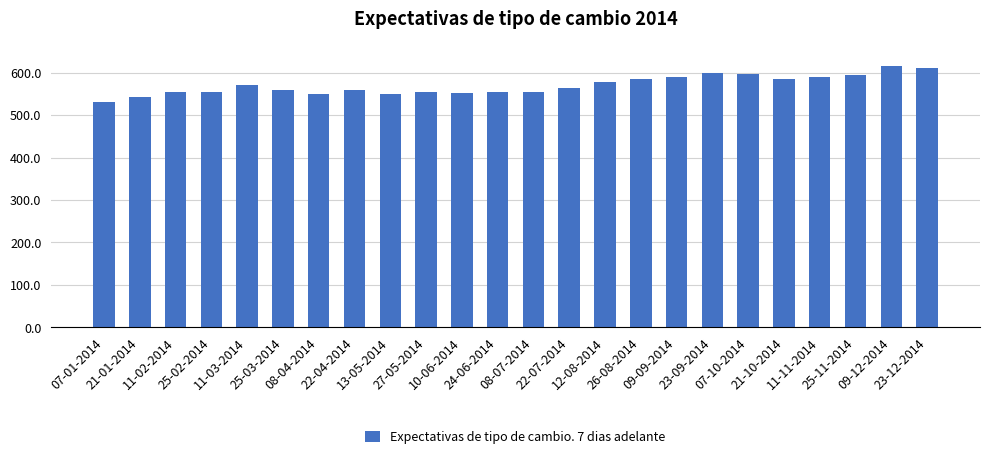

Are the bars horizontal?

No